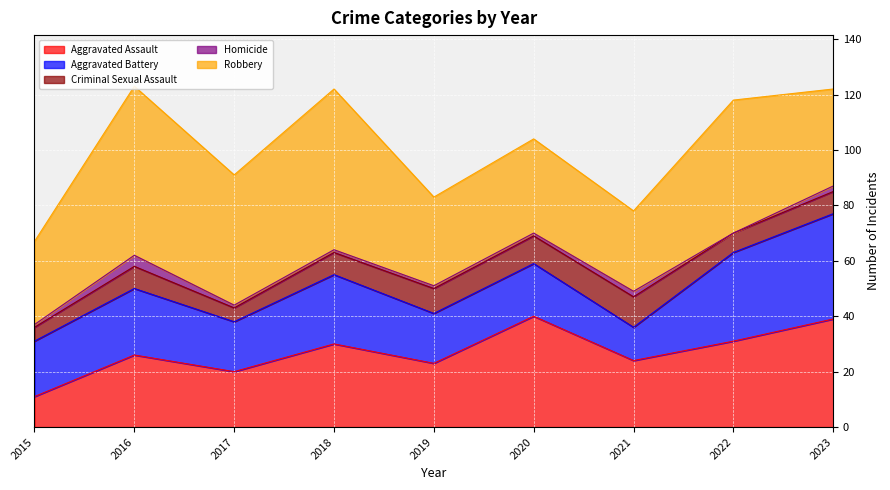

True or false: Aggravated Battery has a value of 24 at 2019.

False